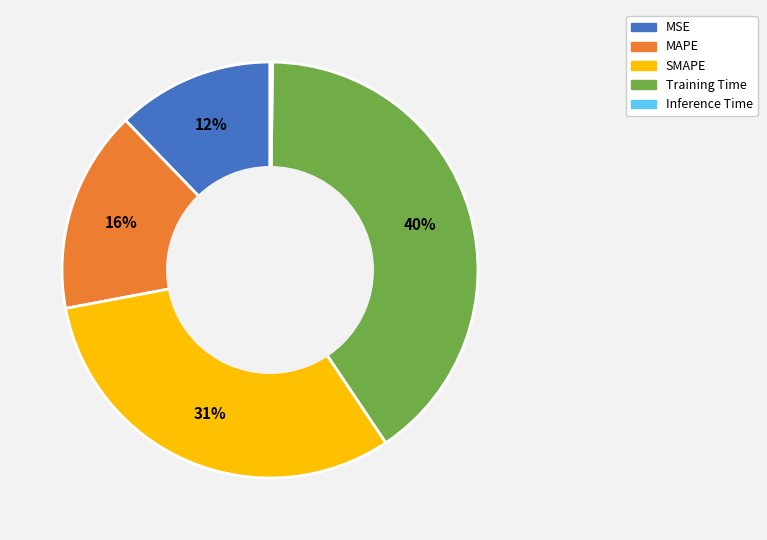

To the nearest percent, what percentage of the pie is Training Time?

40%